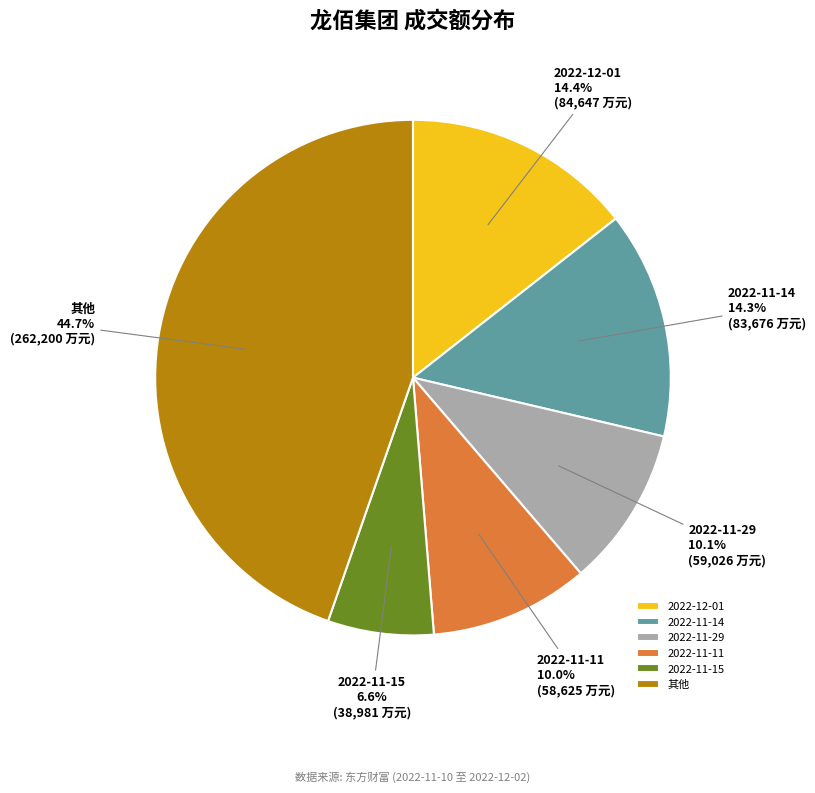

What is the ratio of the value at 2022-11-11 to the value at 2022-11-14?

0.7